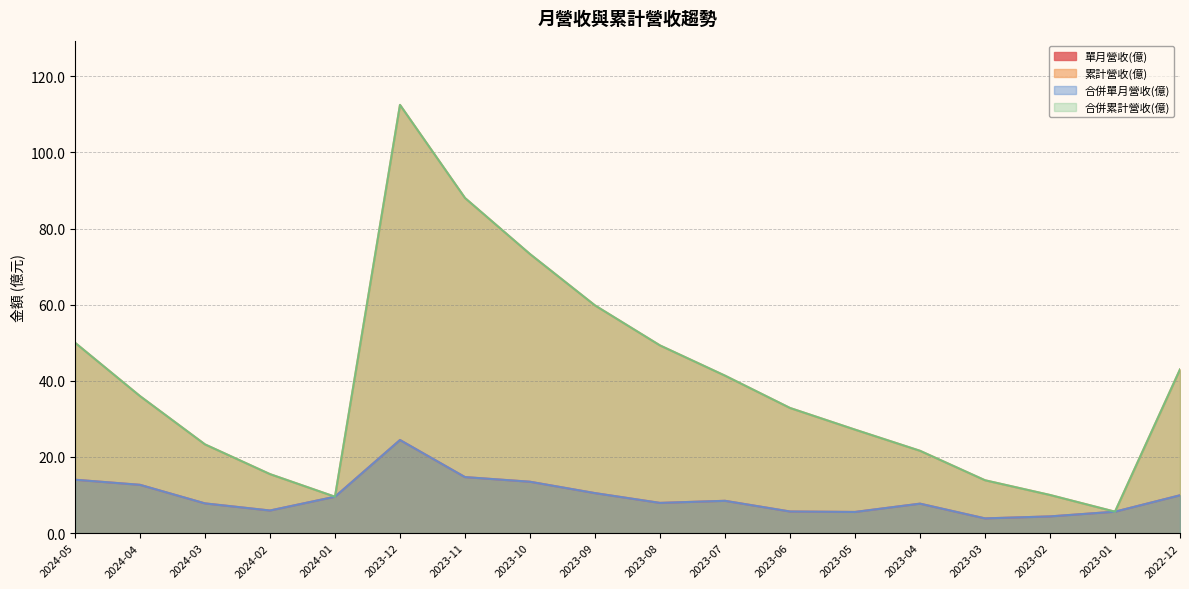

Which has a higher value, 2023-12 or 2023-07?

2023-12